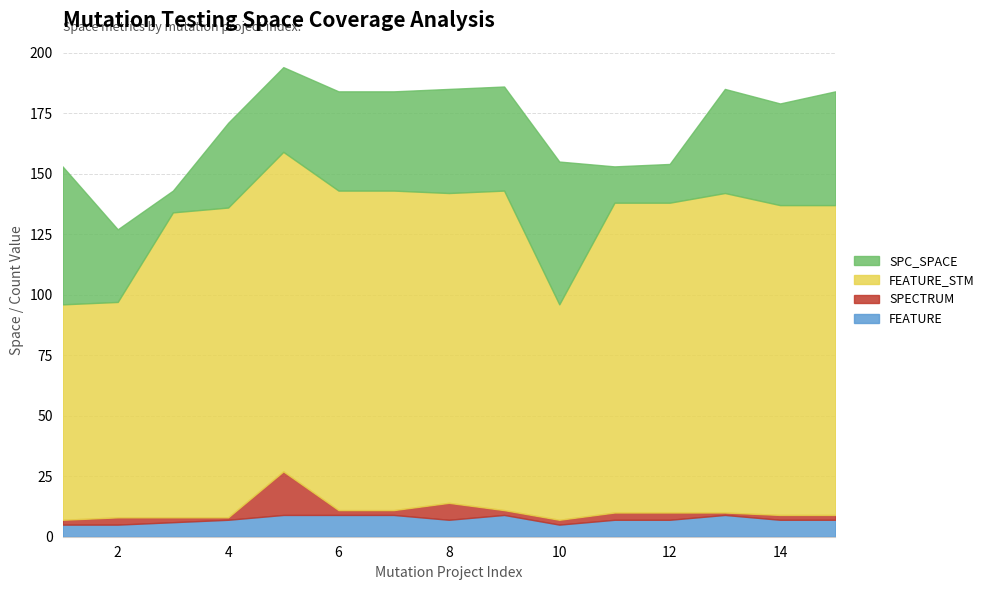

At which label is FEATURE closest to 7?

4